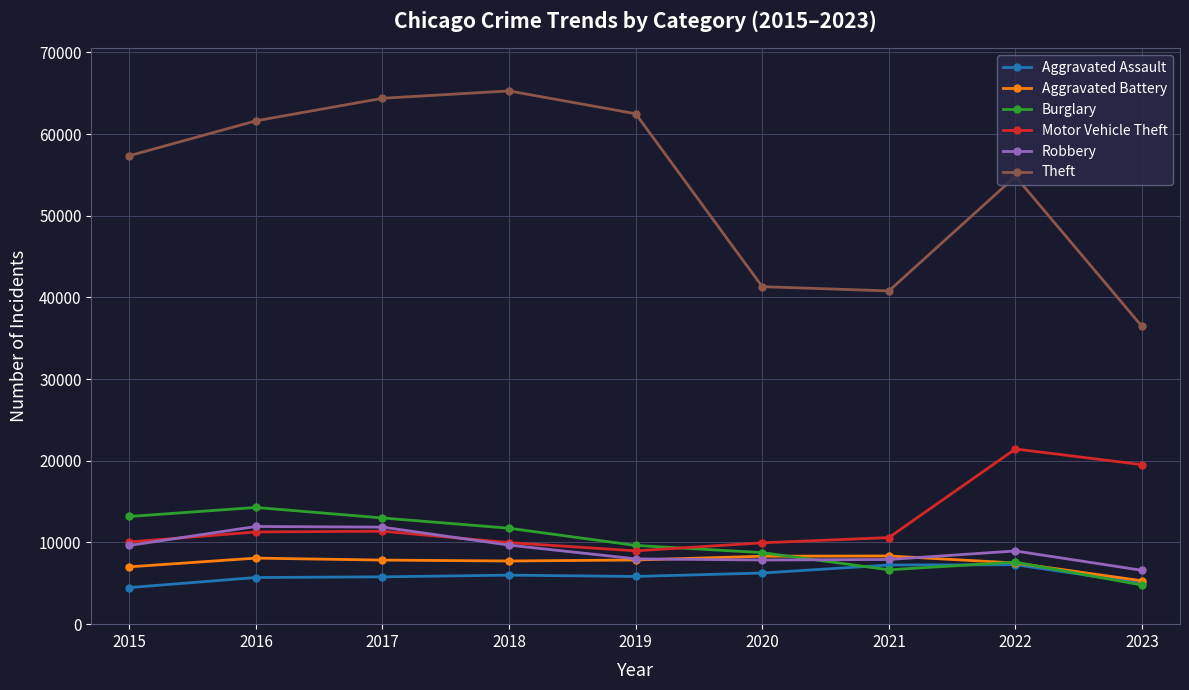

True or false: Burglary has more than 0 interior local peaks.

True